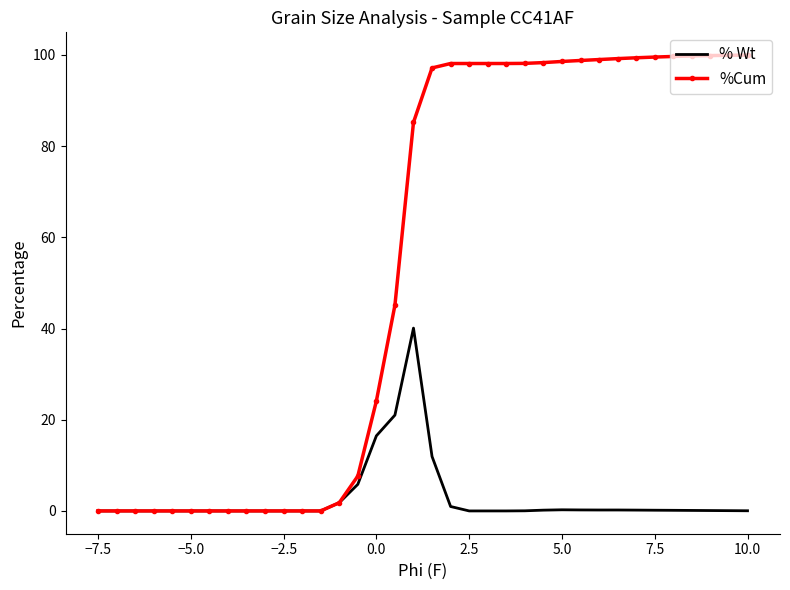

What is the difference between the second highest and second lowest values in the % Wt series?

21.0